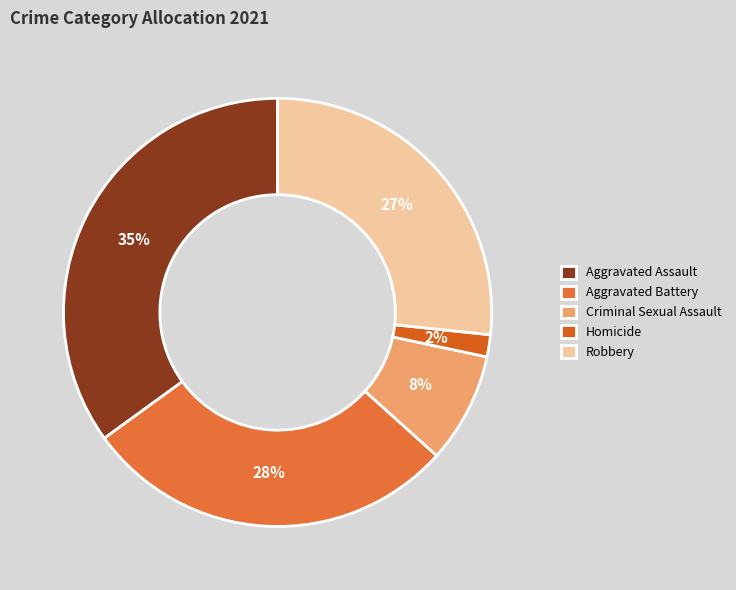

The Aggravated Assault slice represents 35% of the pie. True or false?

True